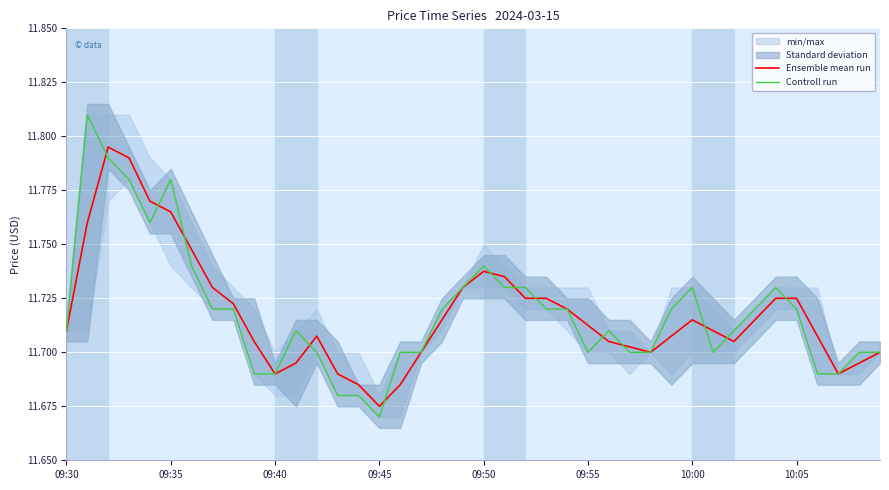

Reading left to right, extract all data points from this chart.

Ensemble mean run: 11.7	11.8	11.8	11.8	11.8	11.8	11.7	11.7	11.7	11.7	11.7	11.7	11.7	11.7	11.7	11.7	11.7	11.7	11.7	11.7	11.7	11.7	11.7	11.7	11.7	11.7	11.7	11.7	11.7	11.7	11.7	11.7	11.7	11.7	11.7	11.7	11.7	11.7	11.7	11.7
Controll run: 11.7	11.8	11.8	11.8	11.8	11.8	11.7	11.7	11.7	11.7	11.7	11.7	11.7	11.7	11.7	11.7	11.7	11.7	11.7	11.7	11.7	11.7	11.7	11.7	11.7	11.7	11.7	11.7	11.7	11.7	11.7	11.7	11.7	11.7	11.7	11.7	11.7	11.7	11.7	11.7